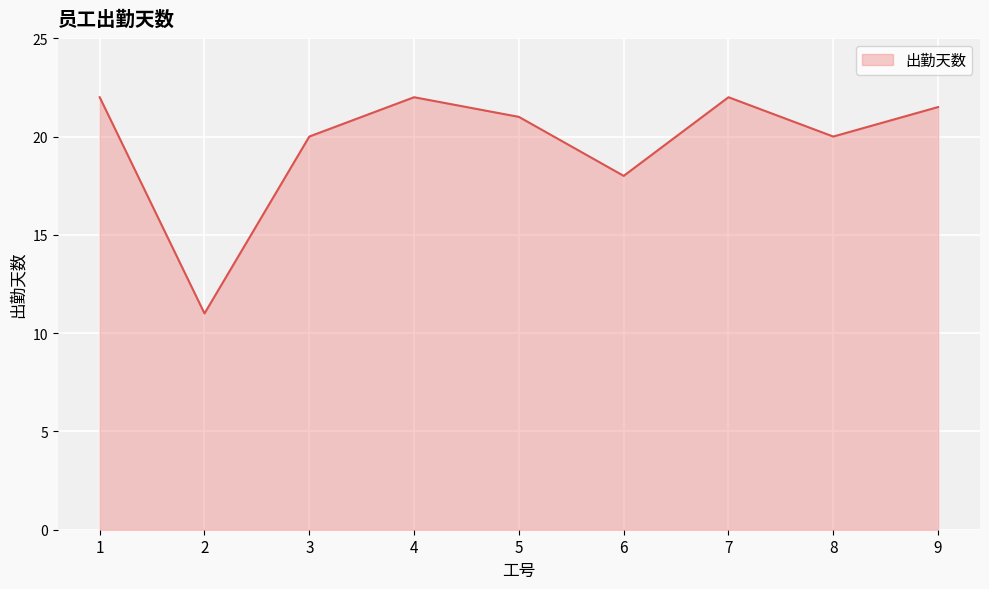

What is the sum of the values at 1 and 2?

33.0